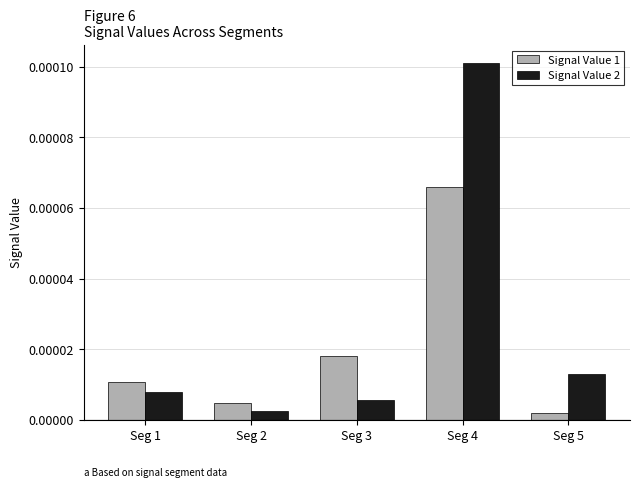

Is the value of Signal Value 2 at Seg 5 greater than the value of Signal Value 1 at Seg 2?

Yes